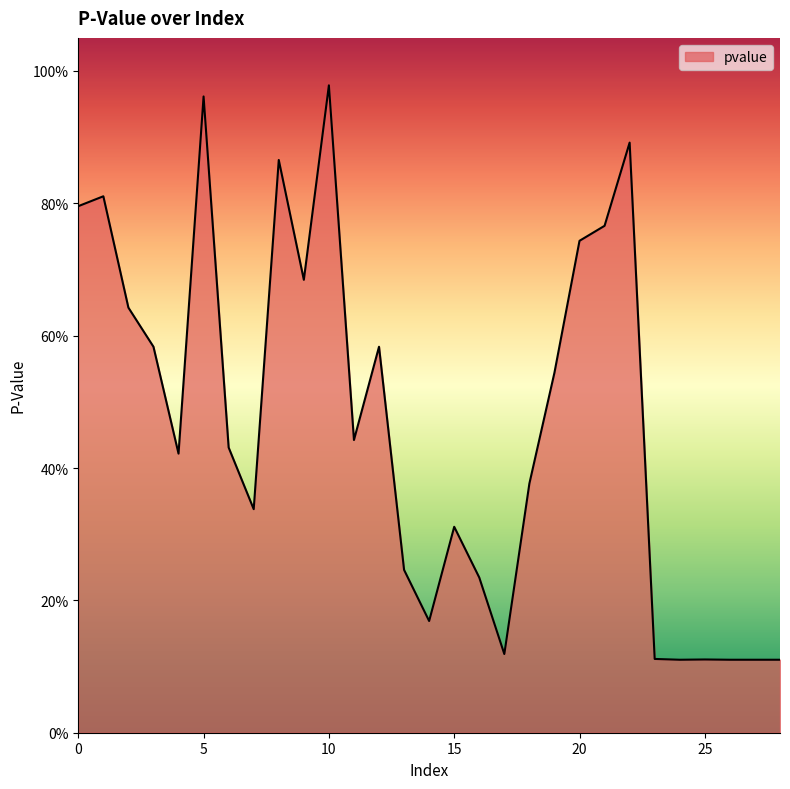

Does the chart display data point markers on the line(s)?

No